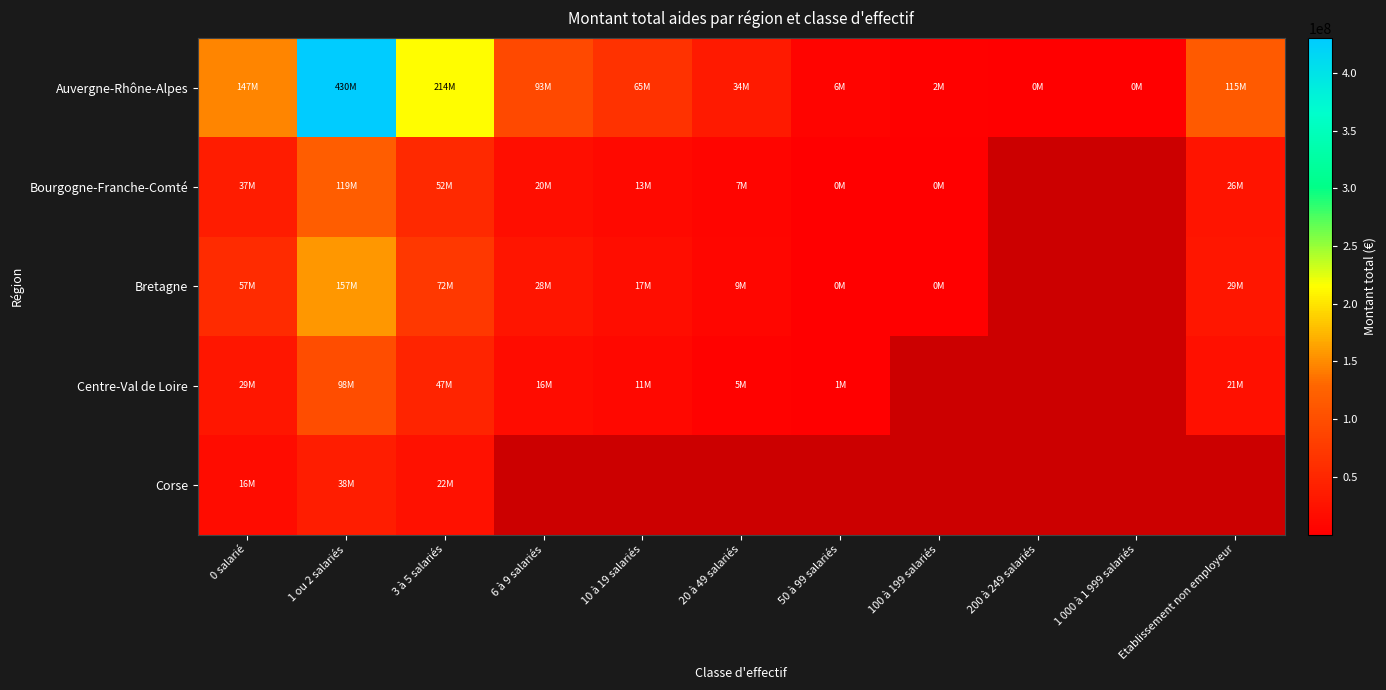

How many data points does each series have?

11